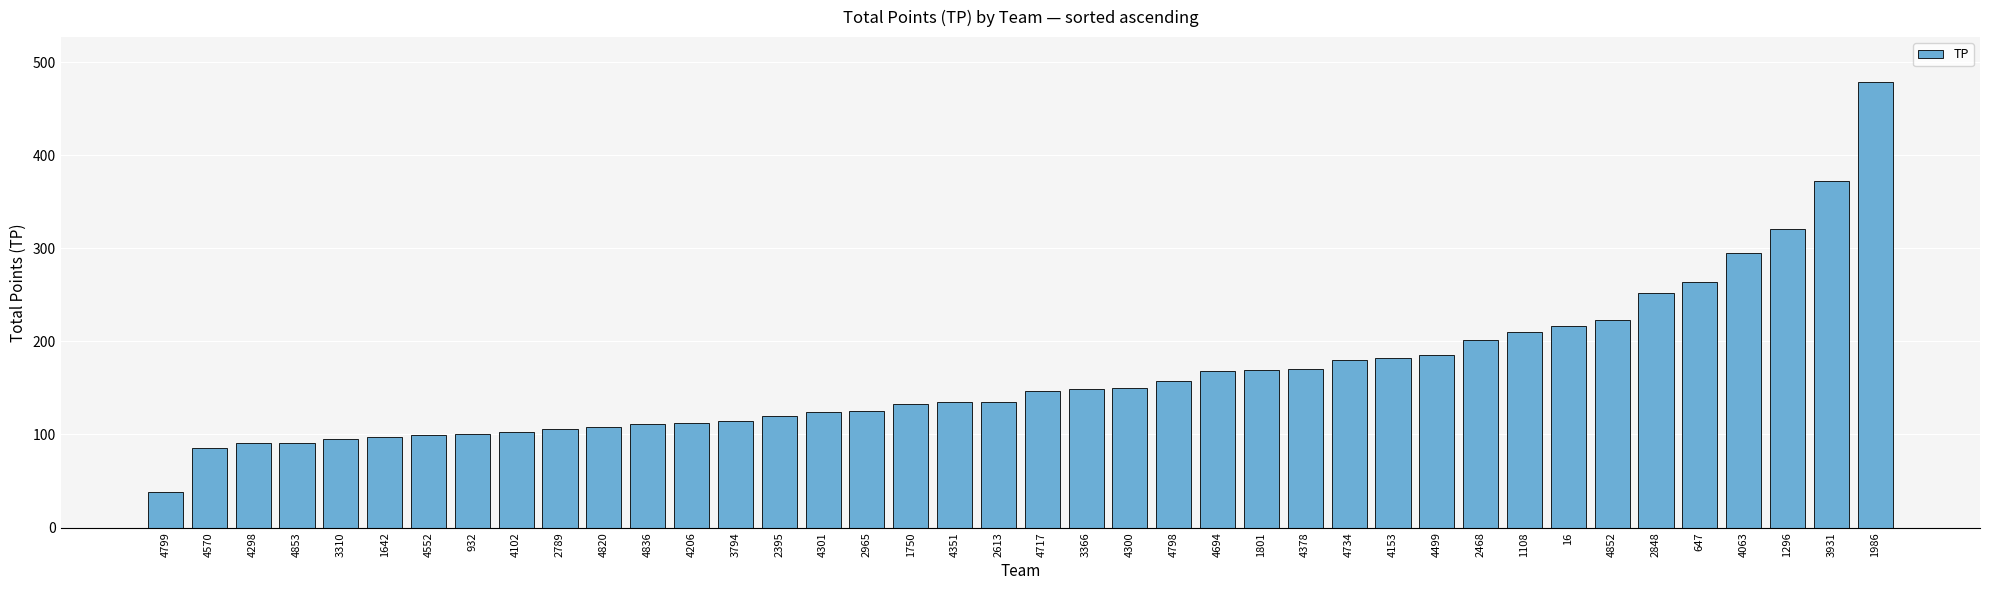

Approximately how many times larger is the value at 2468 compared to 4820?

1.9